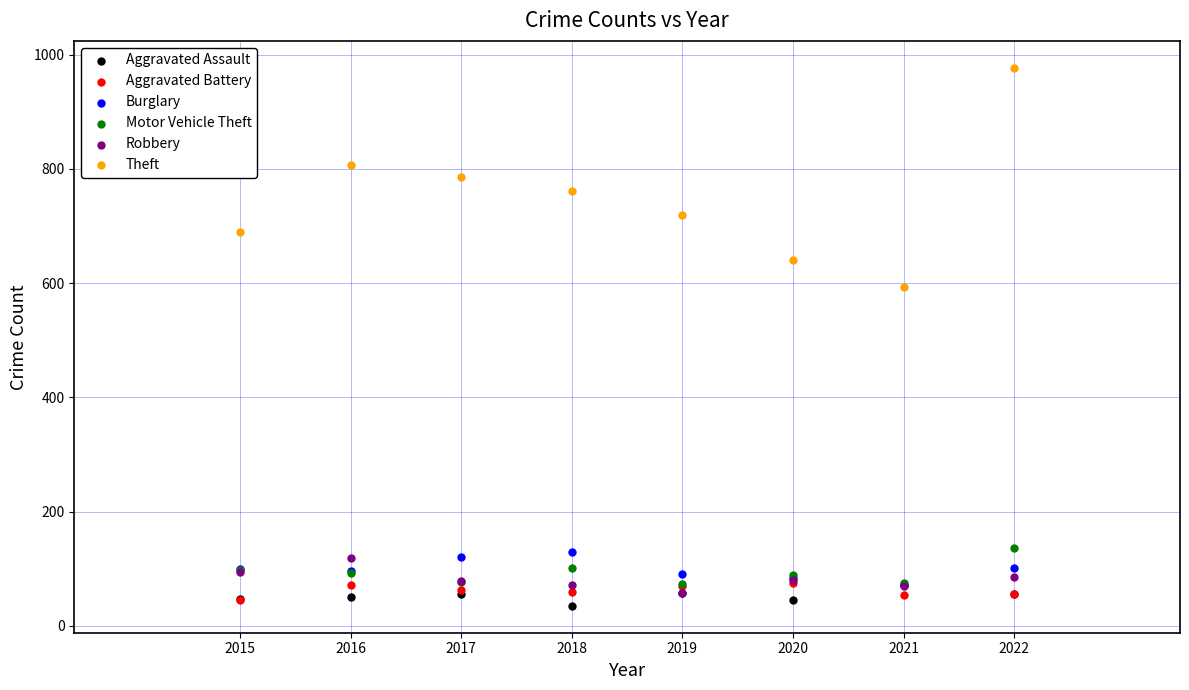

Across all series, what Y value is closest to 506?

593